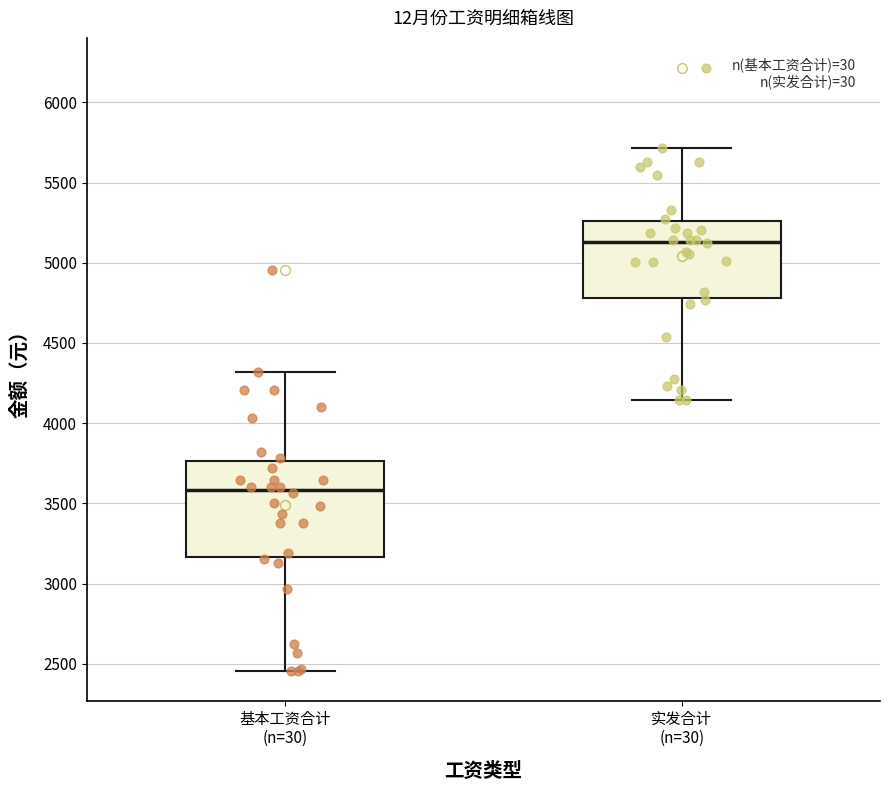

Reading left to right, transcribe this box plot: for each box, give where its median line is, the range the box spans, and where its two whiskers end, as read against the y-axis. The values are not printed on the chart, so give them approximately, as read against the axis.

基本工资合计 (n=30): median 3600, box 3150 to 3750, whiskers 2450 to 4300
实发合计 (n=30): median 5150, box 4800 to 5250, whiskers 4150 to 5700